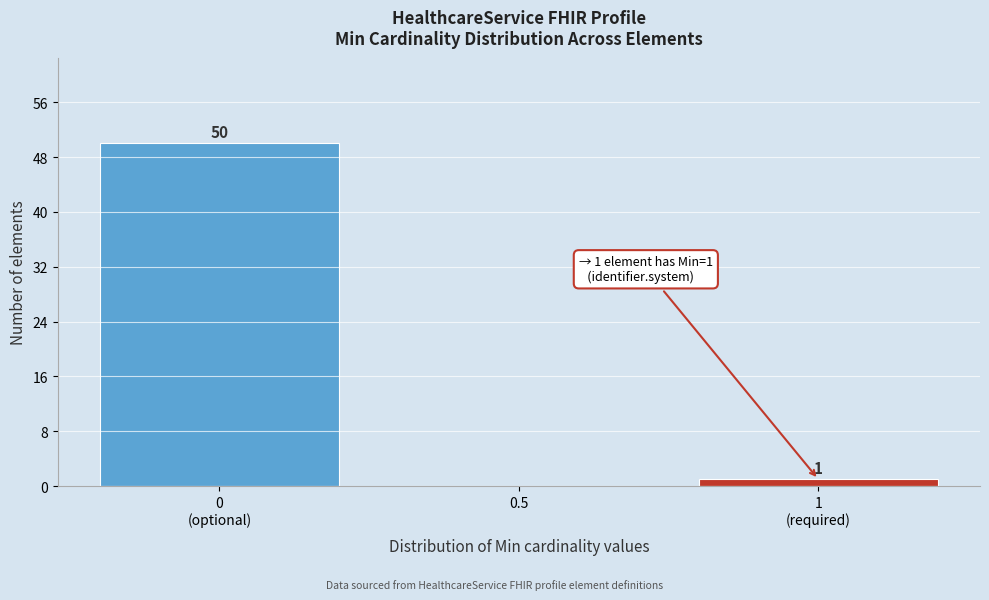

What is the sum of all values?

51